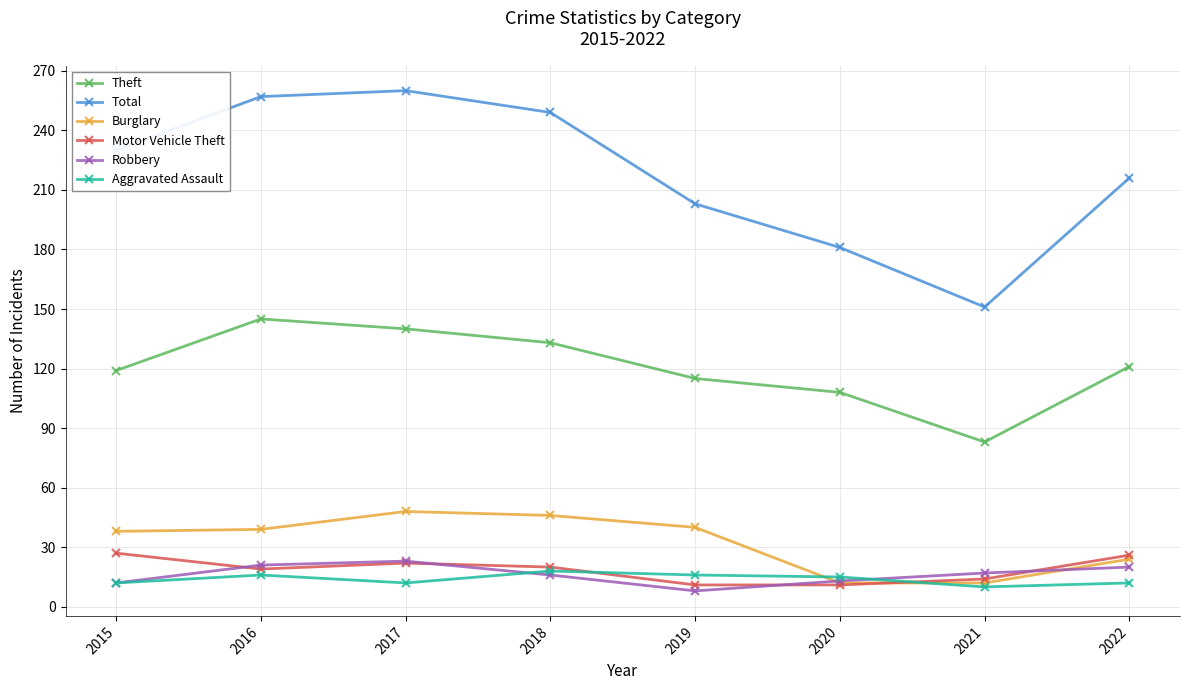

Where is Total nearest to the value 205?

2019